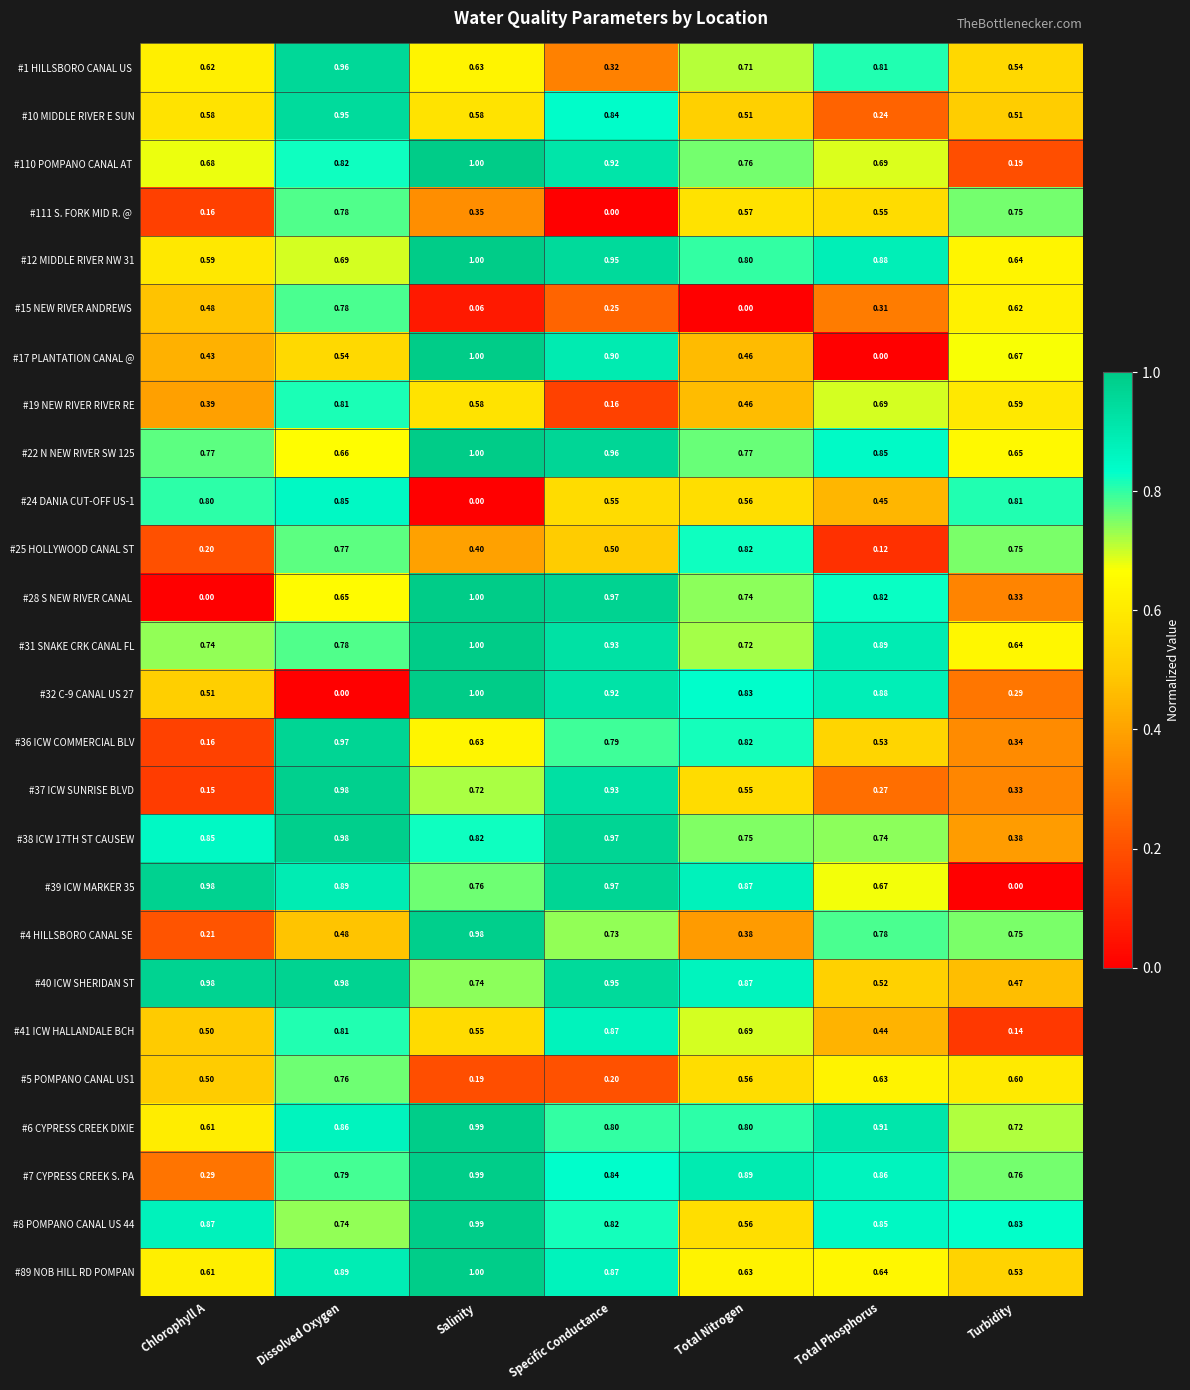

Which category has the highest value in the #36 ICW COMMERCIAL BLV series?

Dissolved Oxygen